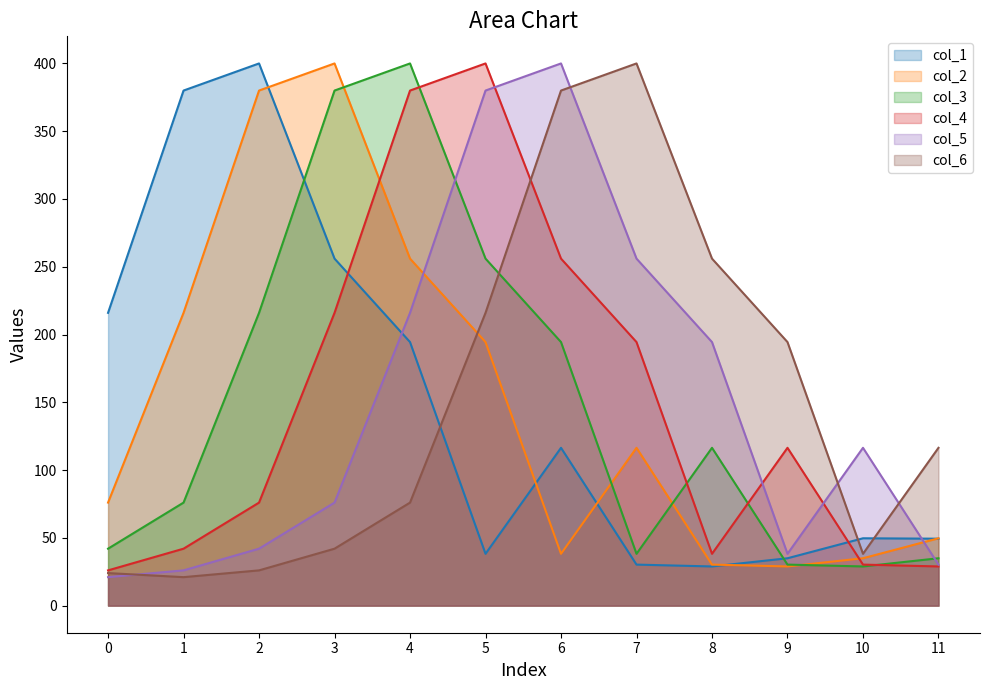

How many data points does each series have?

12